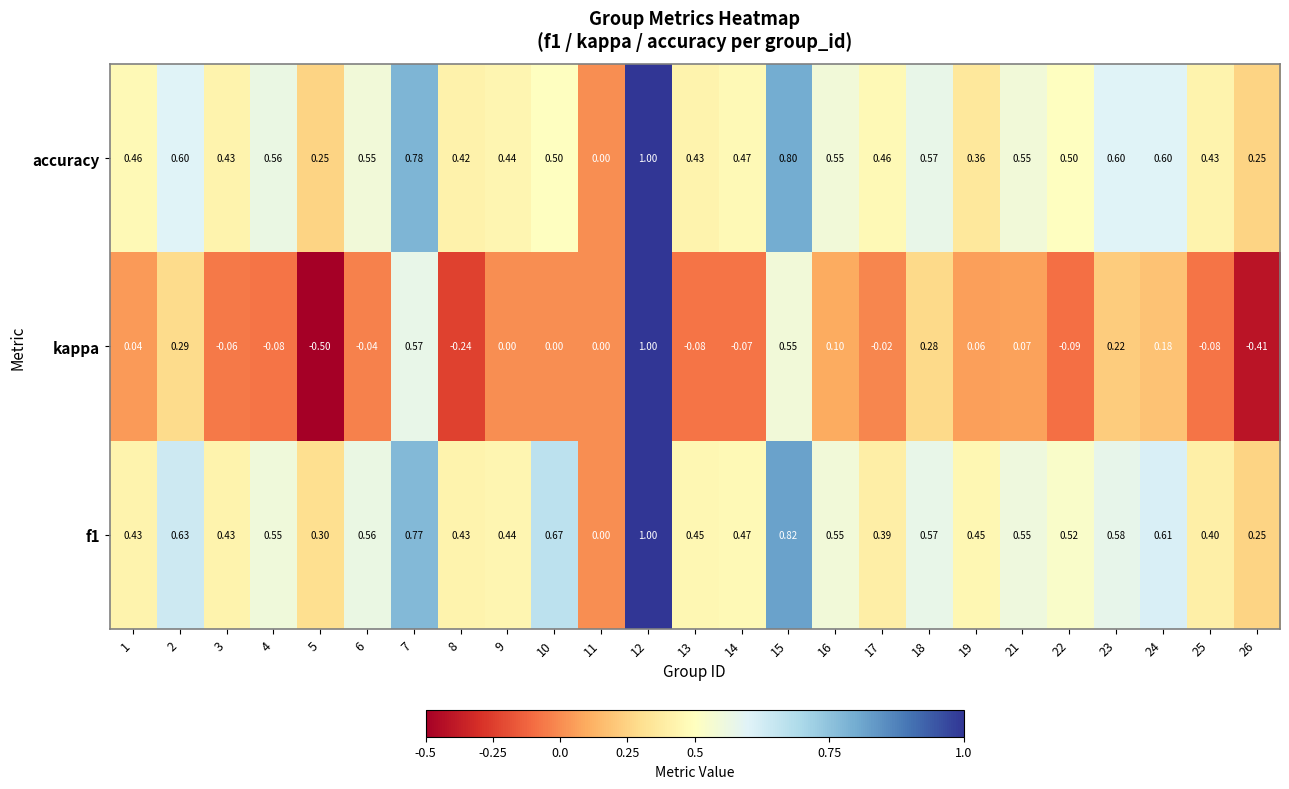

Which series changed the most between 7 and 12?

kappa